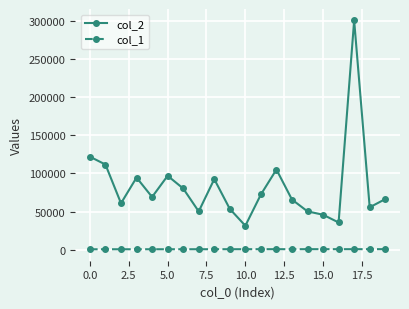

What is the maximum value shown in the chart?

301294.0